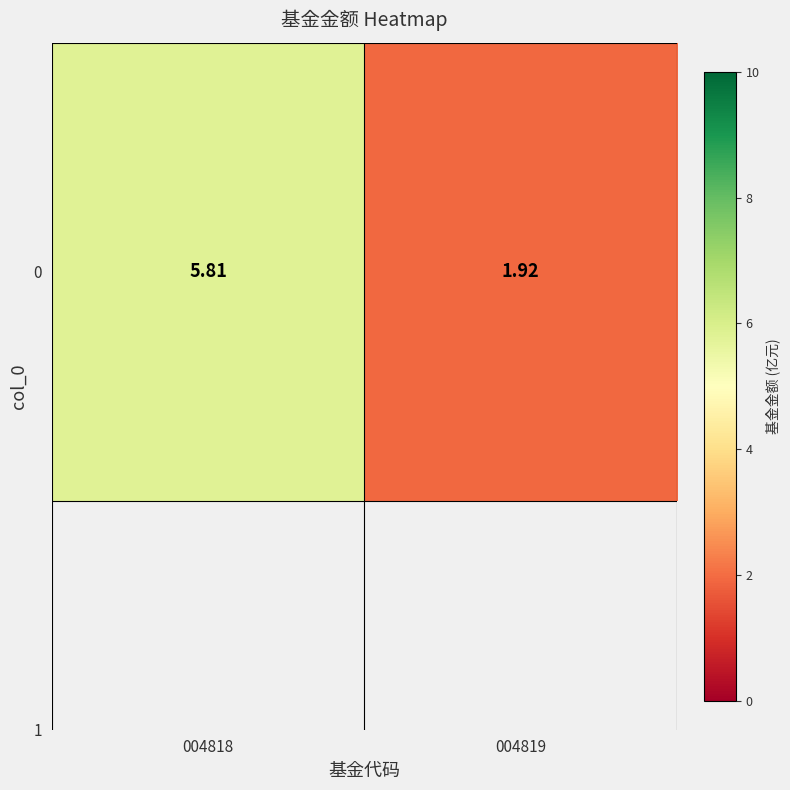

Reading right to left, extract all data points from this chart.

004819=1.9	004818=5.8